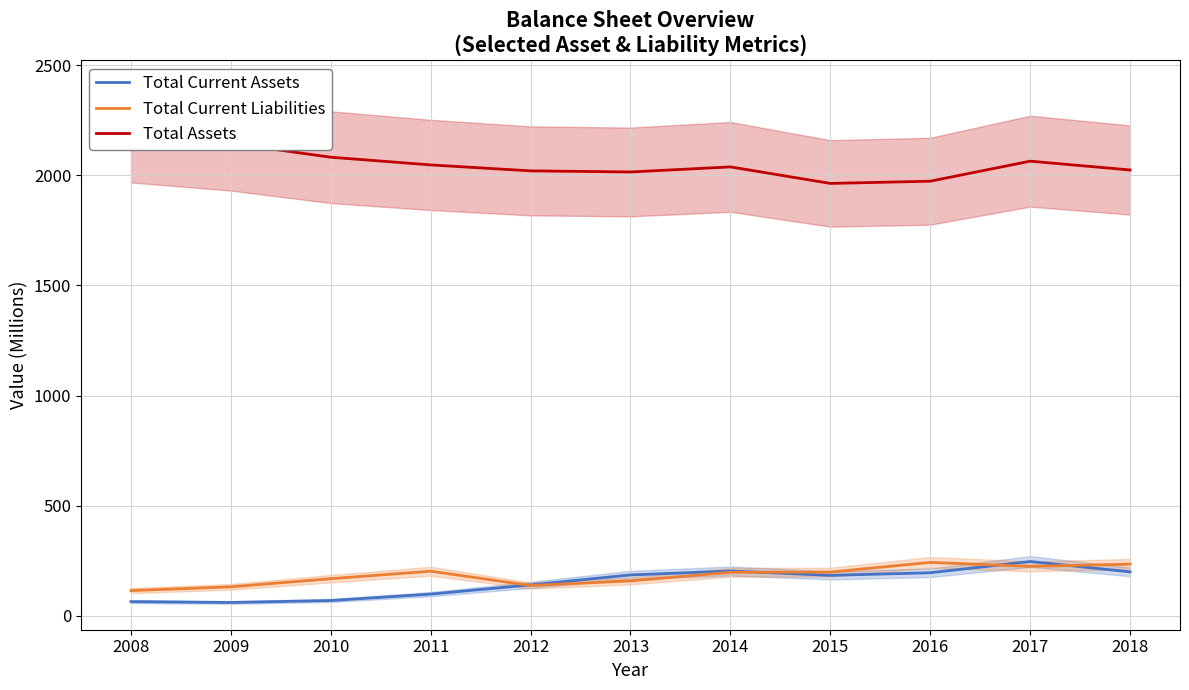

At which category does the chart reach its peak across all series?

2008